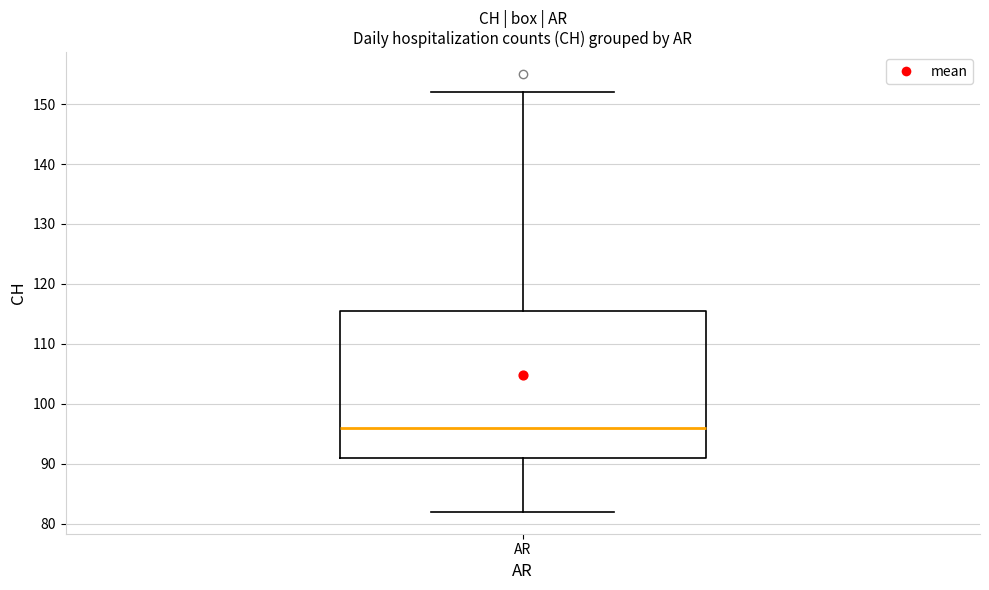

Where does the upper whisker of the box for AR end on the y-axis? The values are not printed on the chart, so give them approximately, as read against the axis.

152